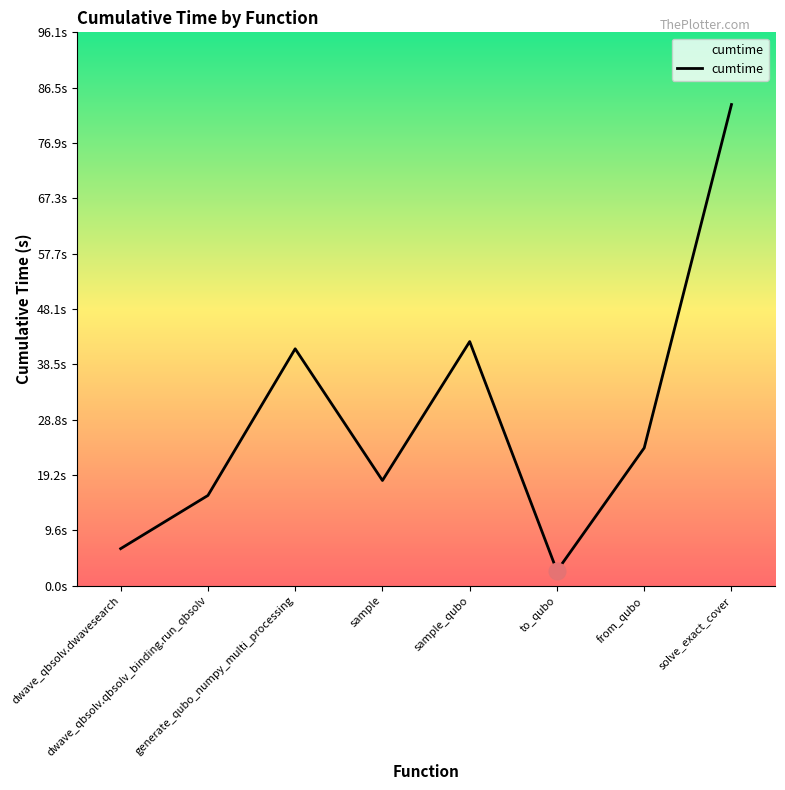

Where is the first local minimum?

sample